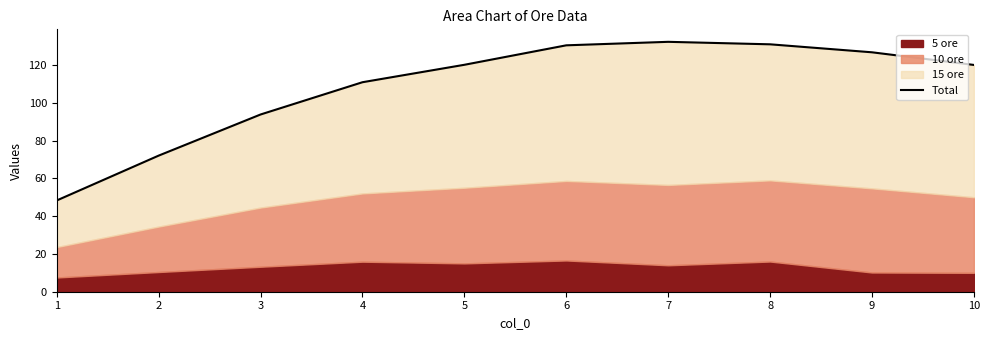

Reading left to right, what are all the values shown in this chart?

48.3	72.0	93.8	110.9	120.1	130.4	132.2	130.9	126.7	120.0